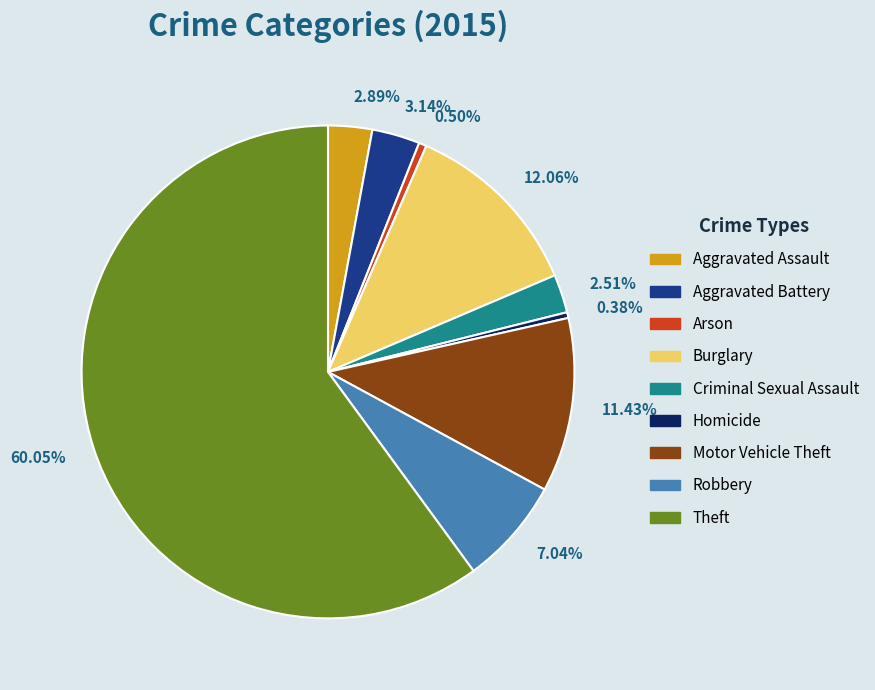

What is the largest slice in the pie chart?

Theft